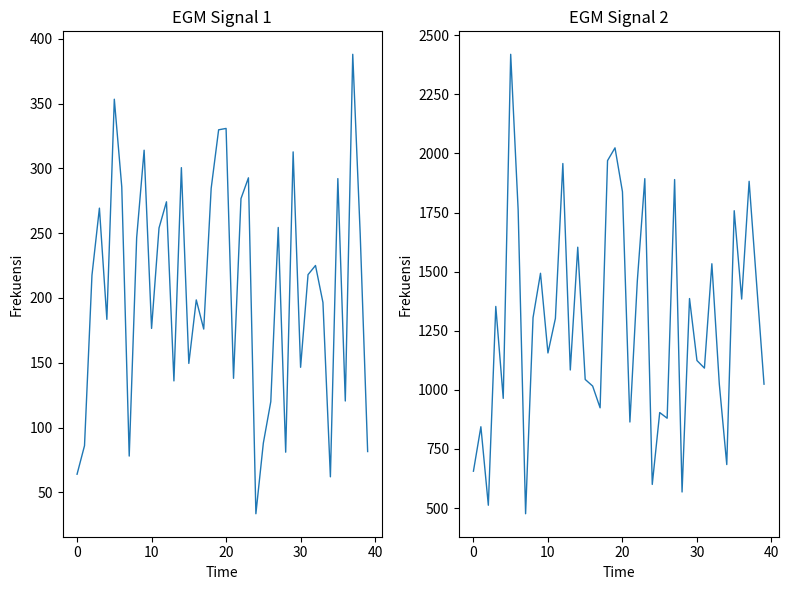

What is the label of the 34th point from the left?

33